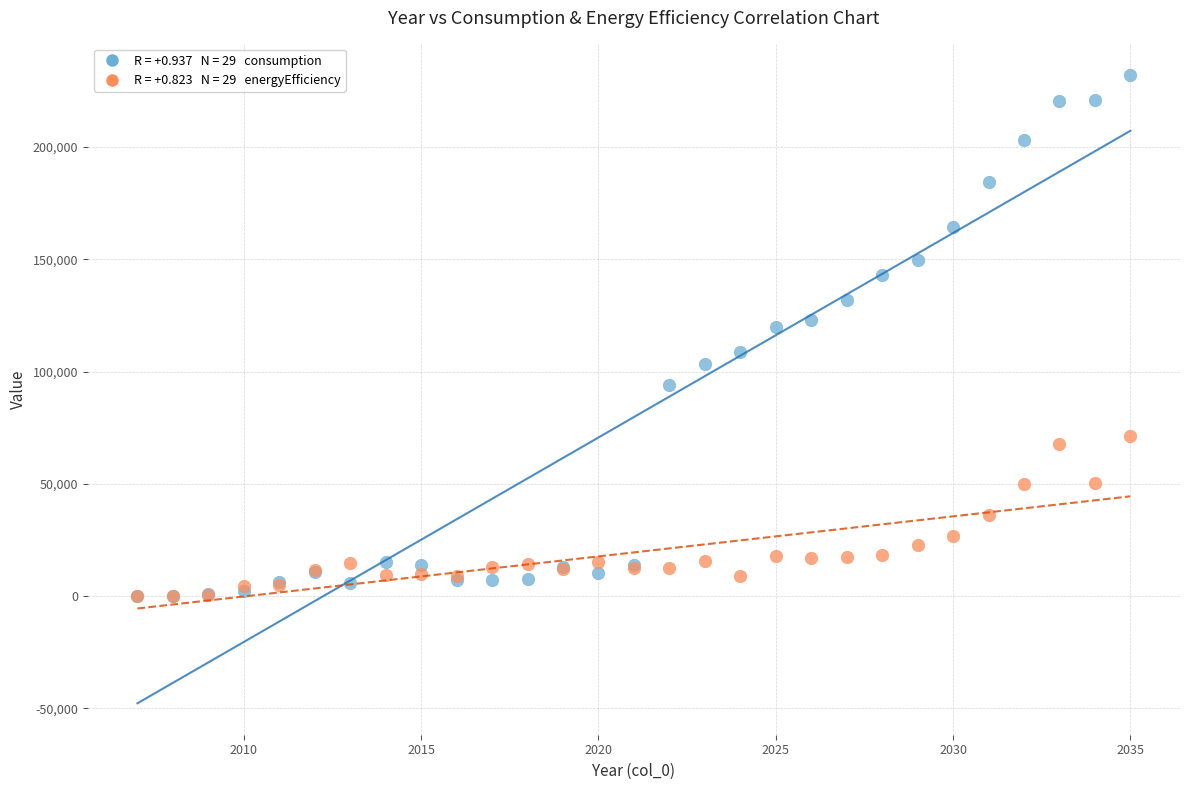

Across all series, what Y value is closest to 116120?

119676.0